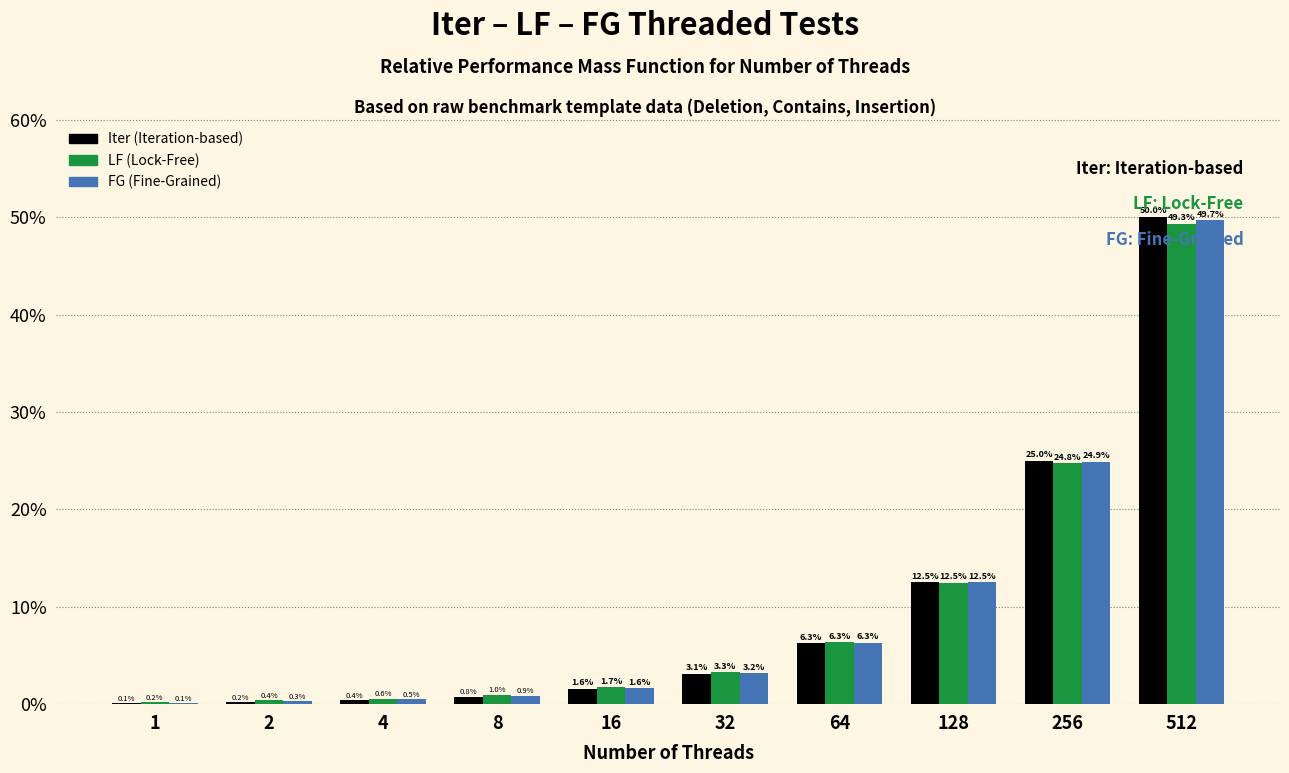

Is it true that LF (Lock-Free) equals 24.8 at 256?

True